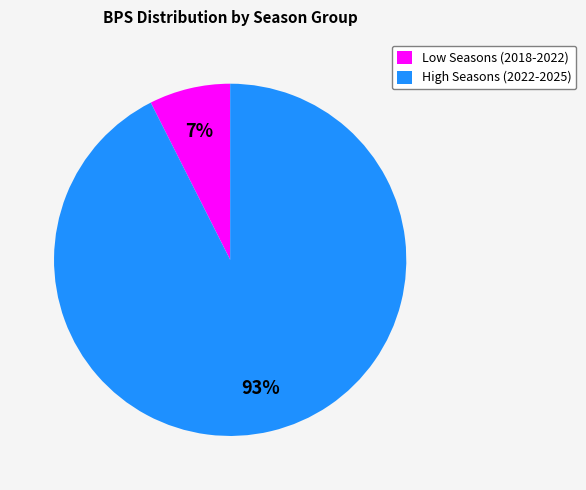

True or false: High Seasons (2022-2025) accounts for 99% of the total.

False